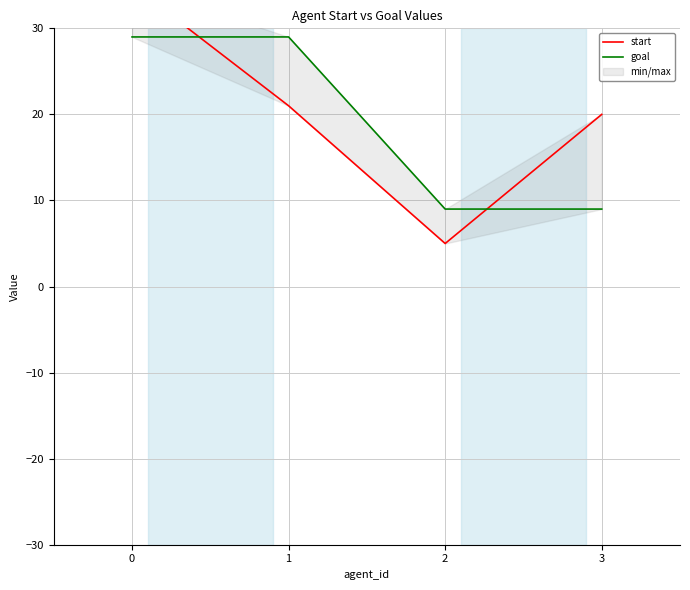

Where is the first local minimum for start?

2